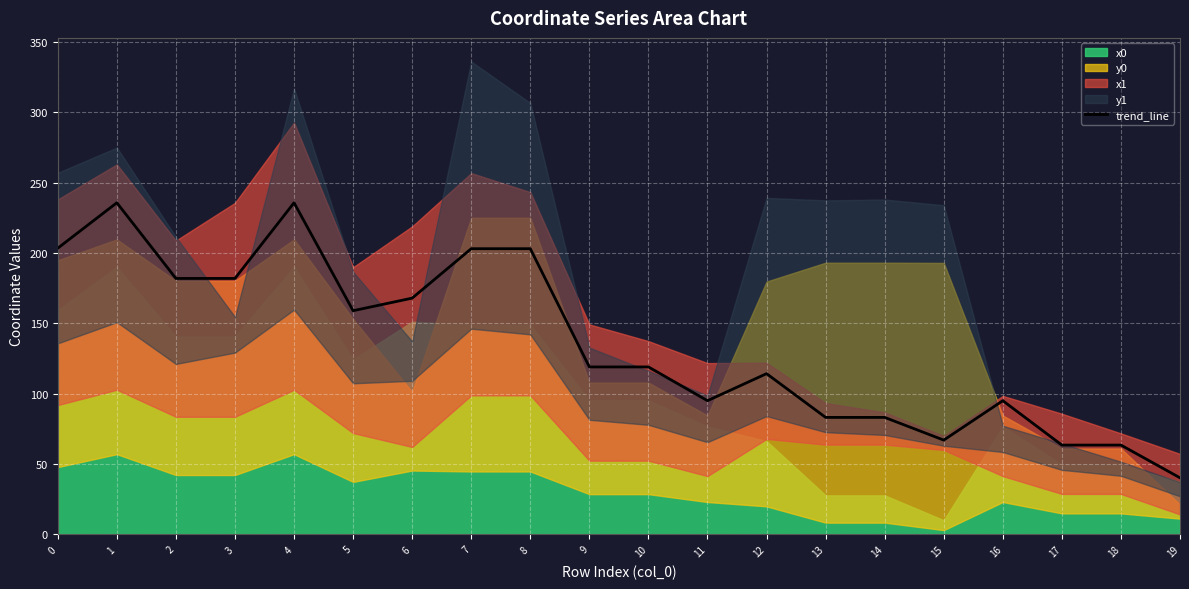

The value at 2 is 246.5. True or false?

False